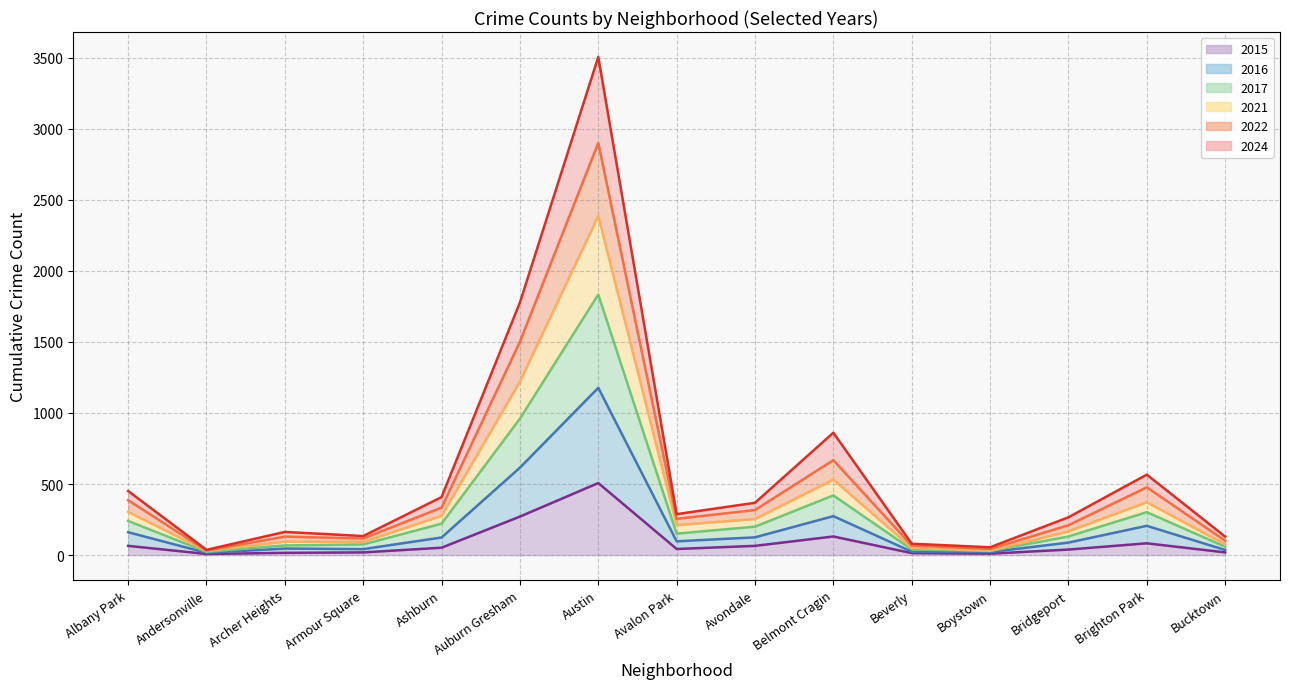

True or false: 2016 and 2024 cross at least once.

False